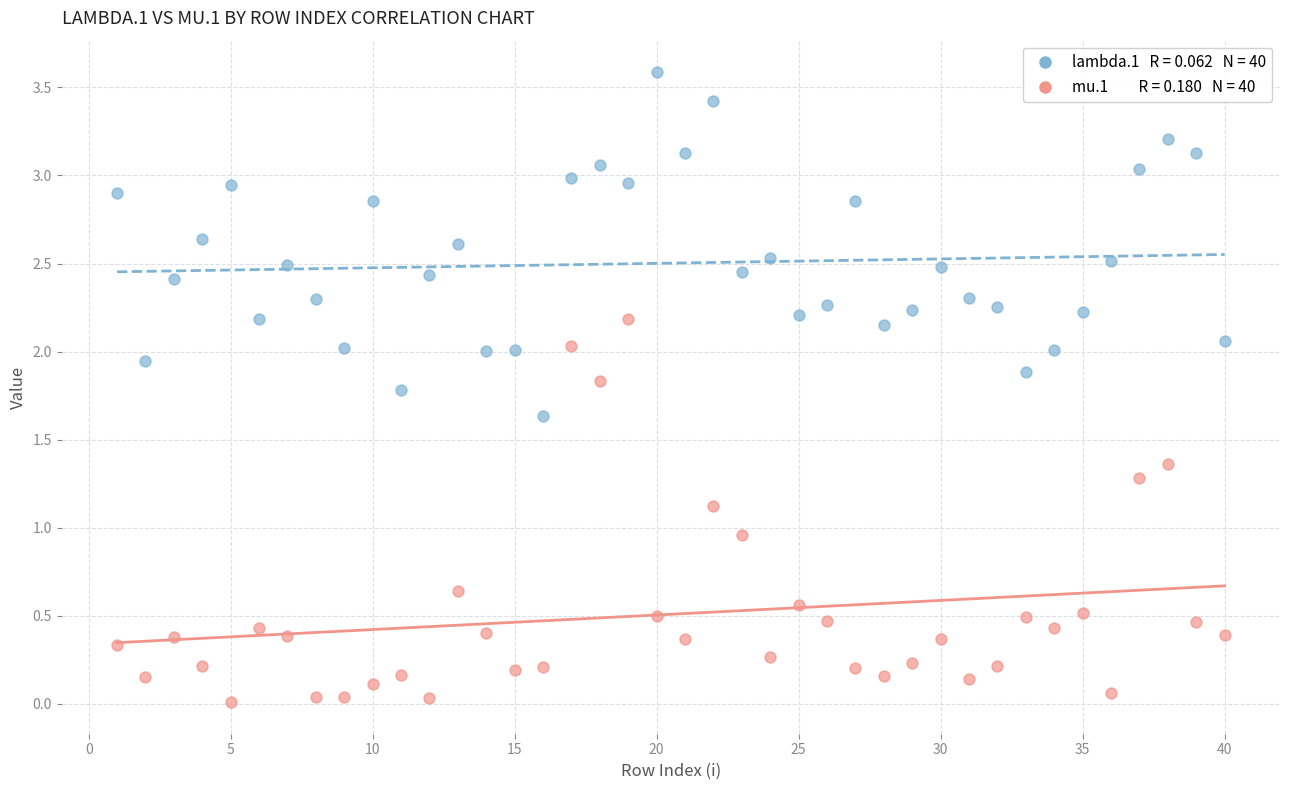

Across all data points, what is the range of Y values (max minus min)?

3.6